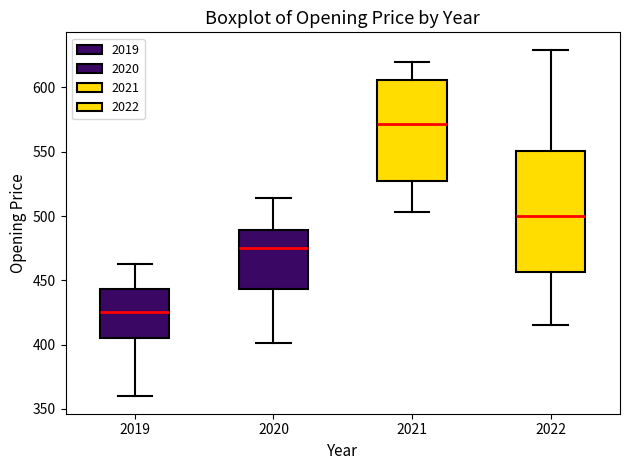

Reading left to right, read every box against the y-axis: the position of its median line, the range the box covers, and the ends of its whiskers. The values are not printed on the chart, so give them approximately, as read against the axis.

2019: median 425, box 405 to 445, whiskers 360 to 465
2020: median 475, box 445 to 490, whiskers 400 to 515
2021: median 570, box 525 to 605, whiskers 505 to 620
2022: median 500, box 455 to 550, whiskers 415 to 630